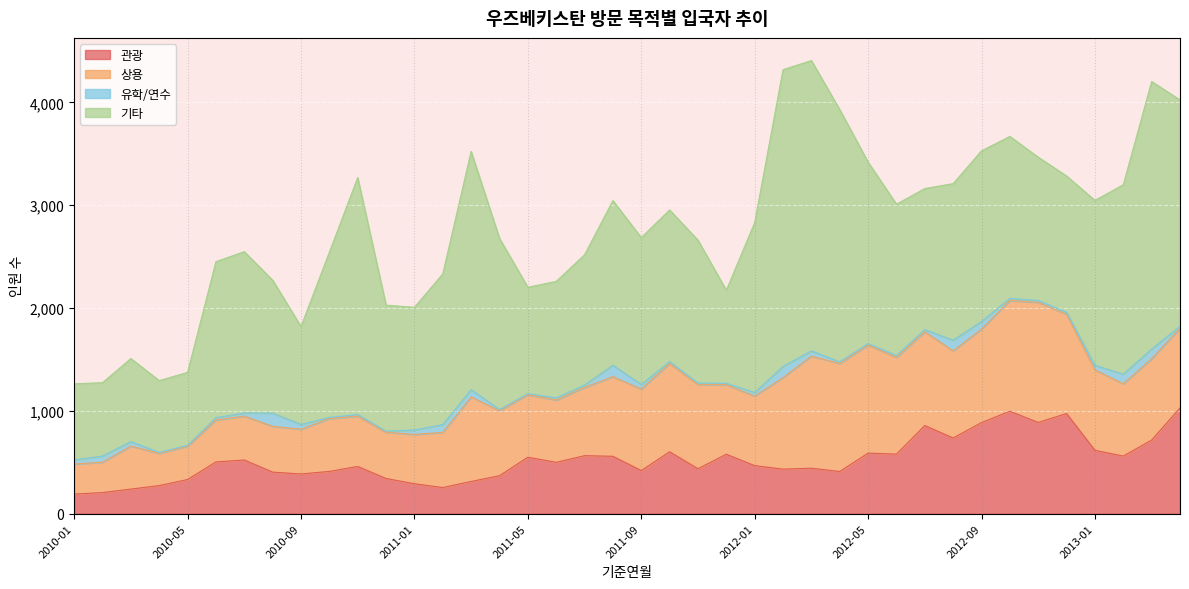

What value does the 상용 series have at 2012-08, to the nearest 100?

800